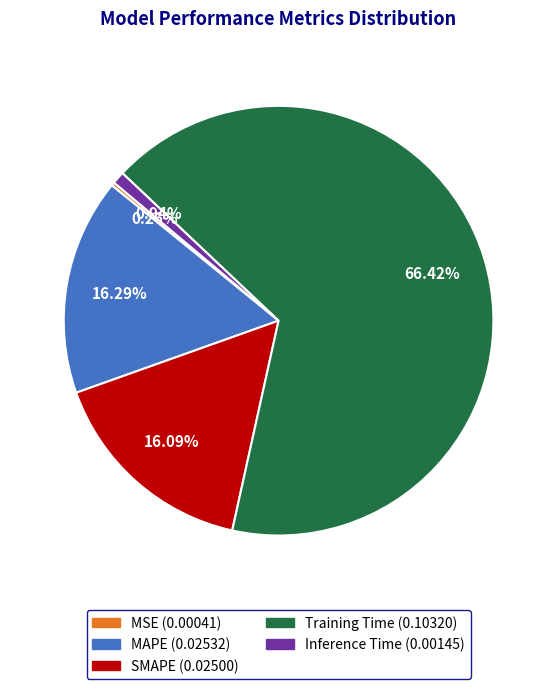

Which has a higher value, MAPE (0.02532) or Inference Time (0.00145)?

MAPE (0.02532)